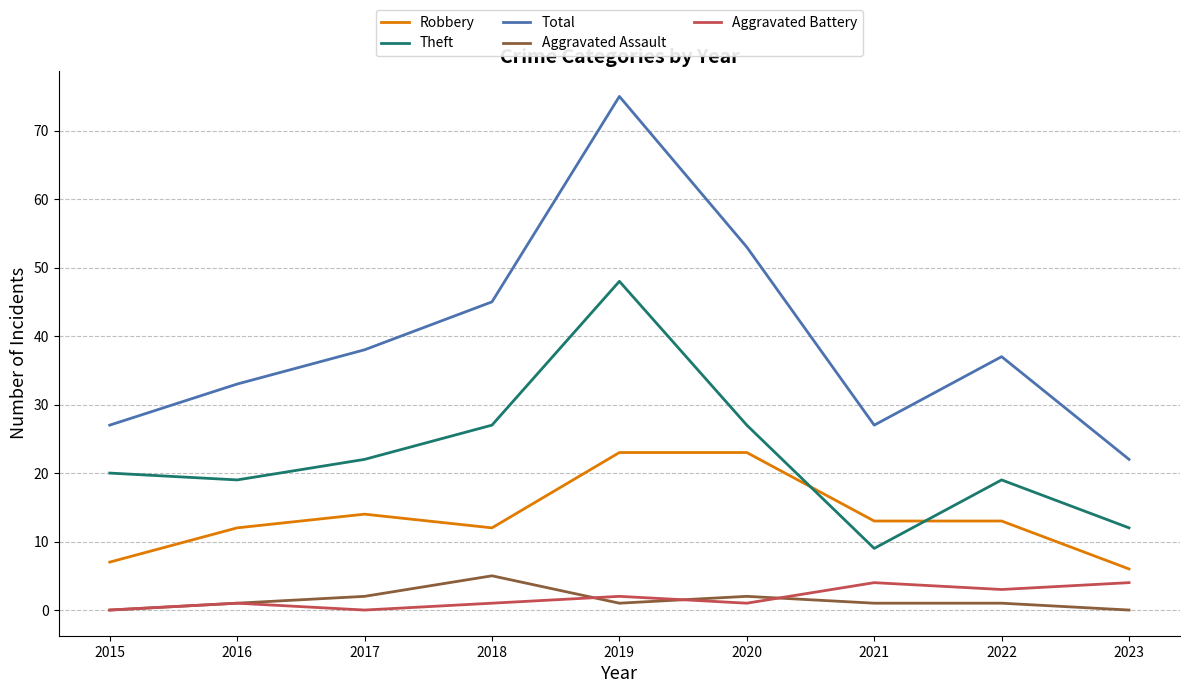

What is the approximate value of Aggravated Battery at 2021?

4